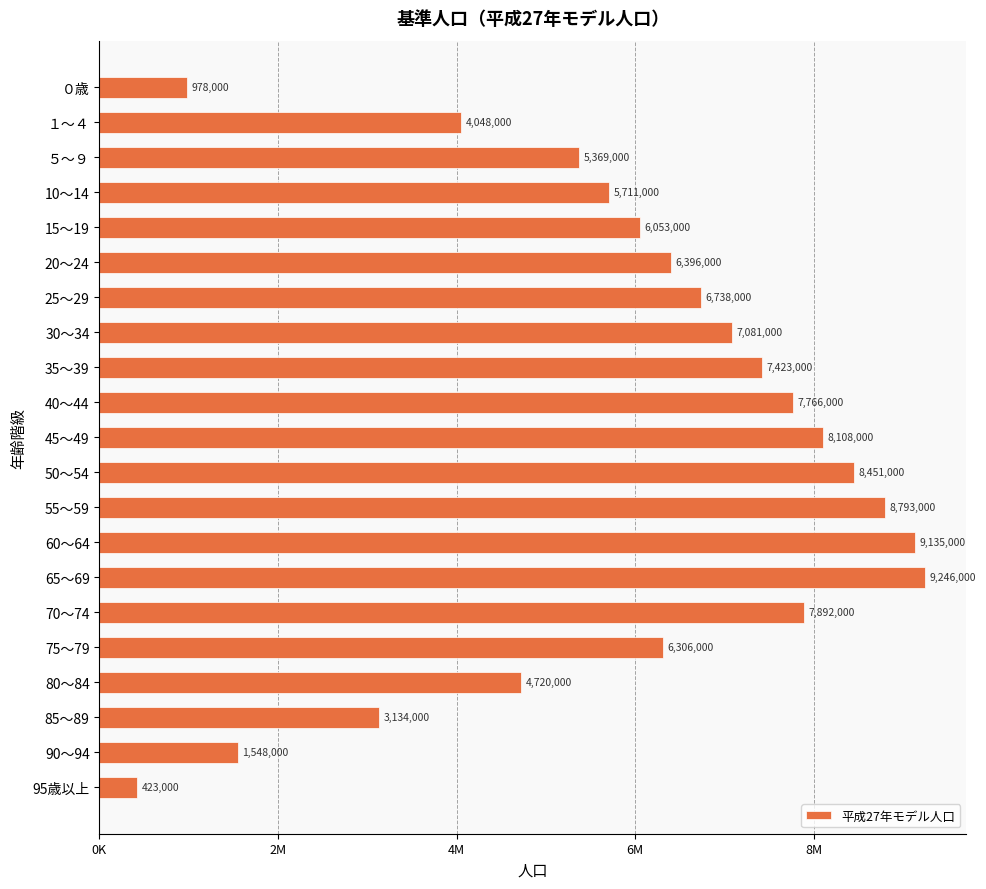

Does the chart contain any negative values?

No